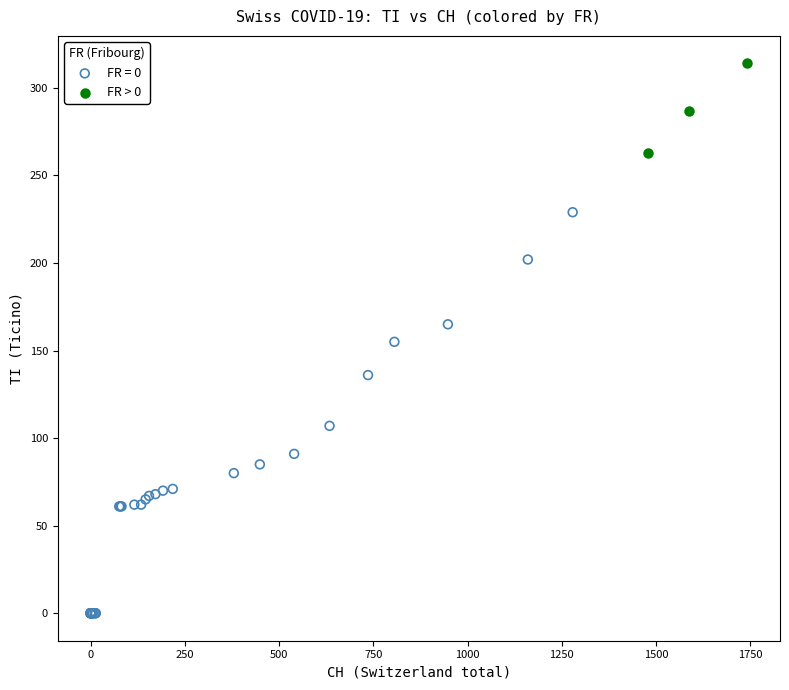

Which series contains the lowest Y value?

FR = 0